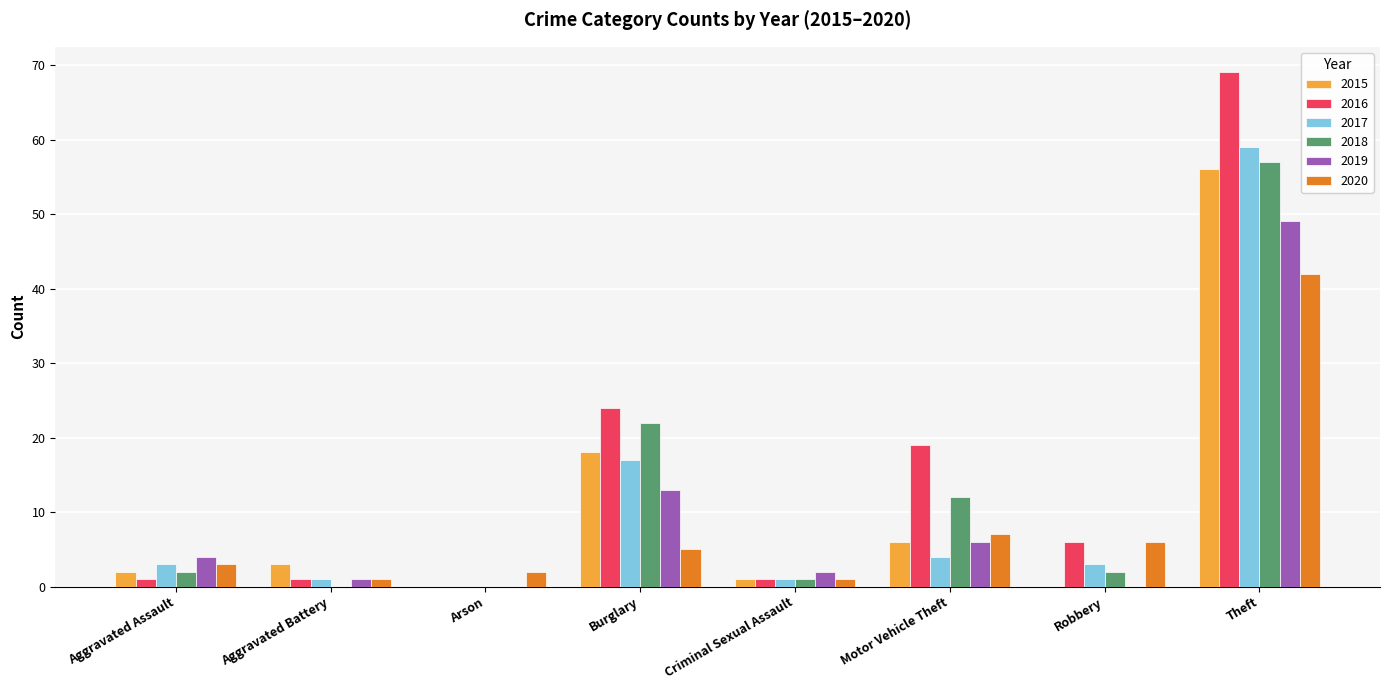

The value of 2020 at Robbery is 6. True or false?

True